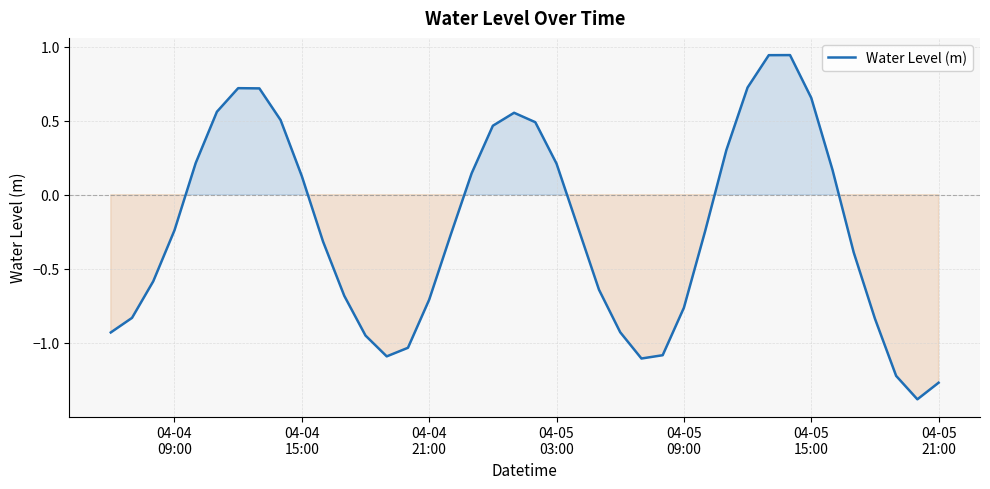

What is the difference between the maximum and minimum values?

2.3